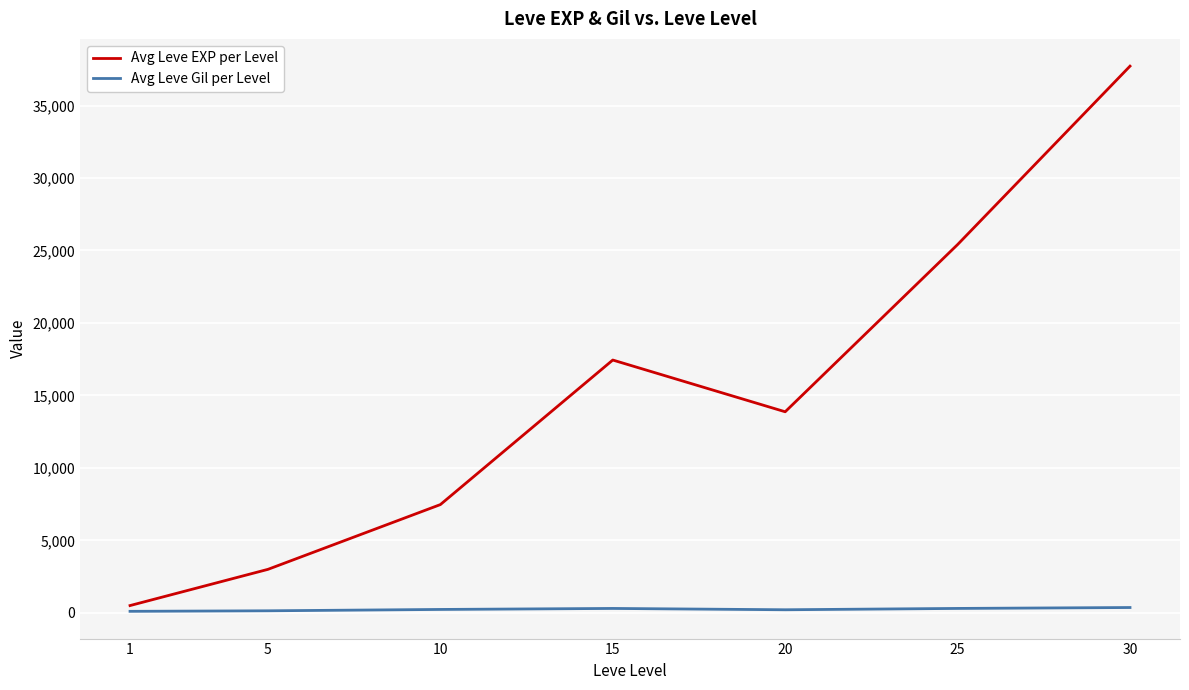

At 1, list the series in order from largest to smallest.

Avg Leve EXP per Level, Avg Leve Gil per Level